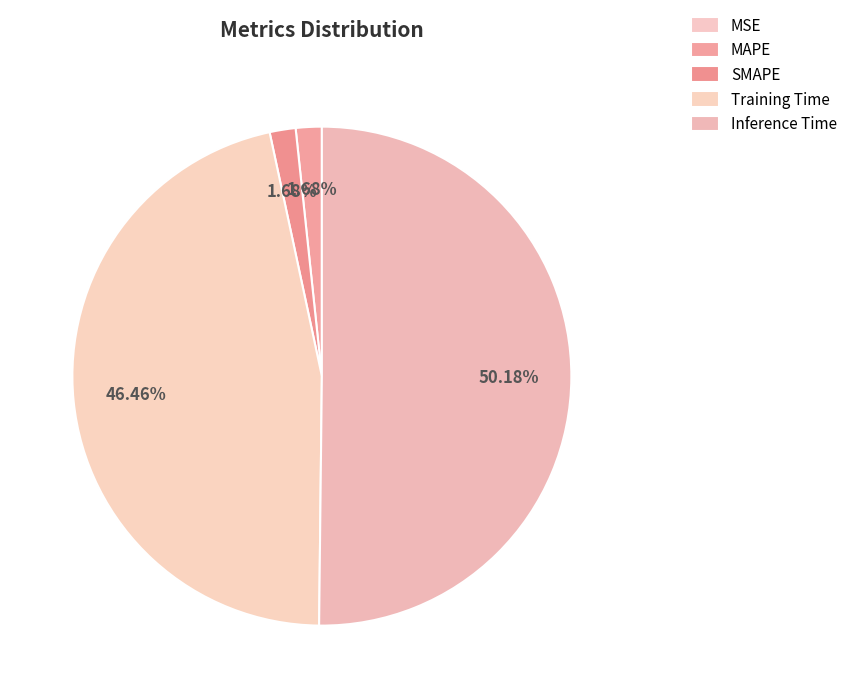

To the nearest percent, what portion does SMAPE represent?

2%